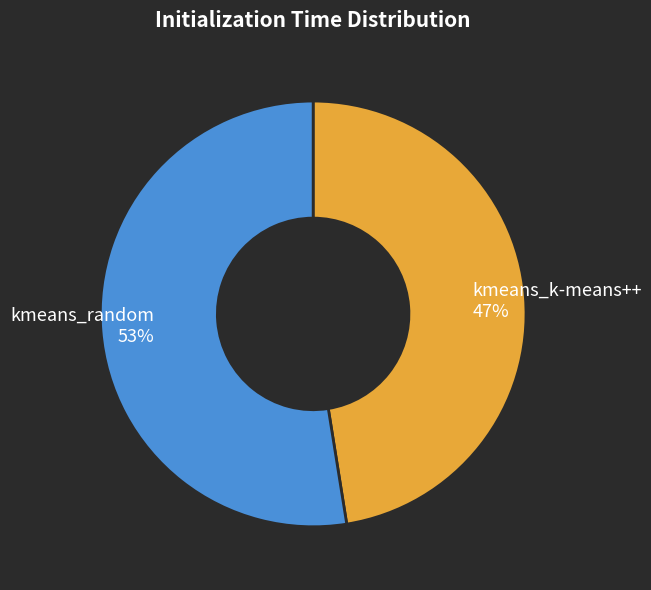

The kmeans_random slice represents 67% of the pie. True or false?

False